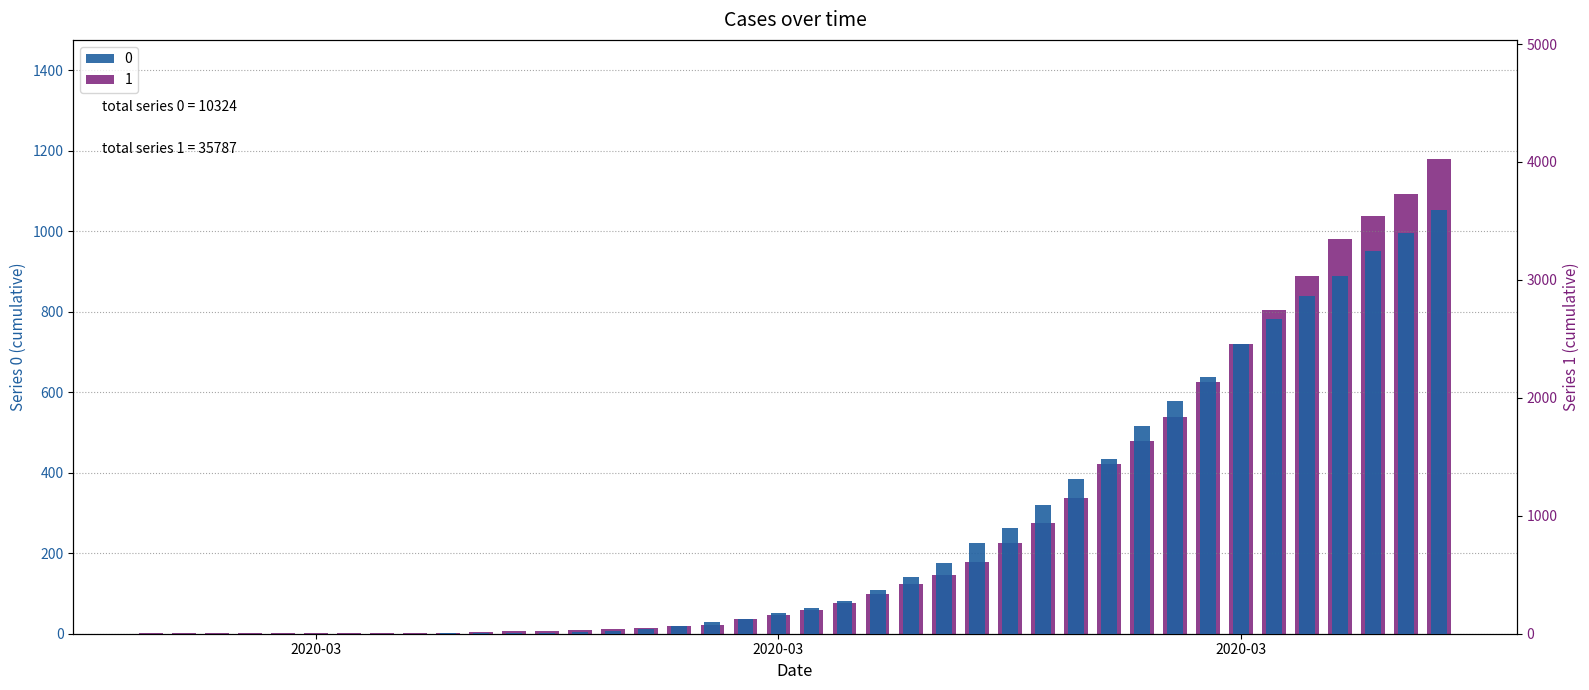

Rank the series at 2020-04-02 from lowest to highest value.

0, 1